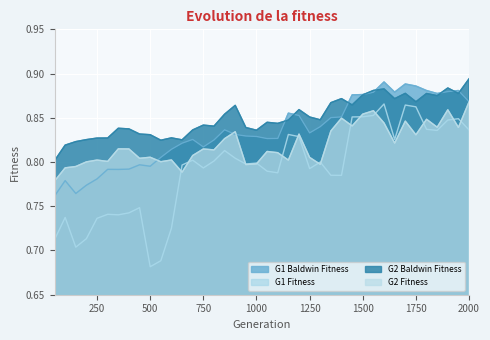

Rank the series by their average value, from highest to lowest.

G2 Baldwin Fitness, G1 Baldwin Fitness, G2 Fitness, G1 Fitness